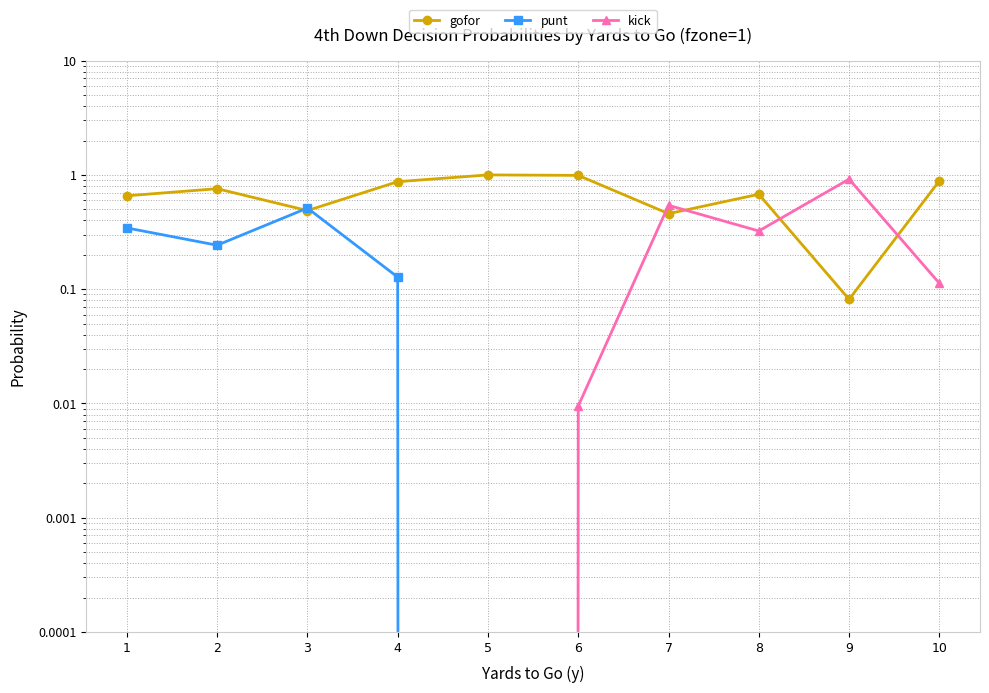

Rank the categories by punt value from highest to lowest.

3, 1, 2, 4, 5, 6, 7, 8, 9, 10